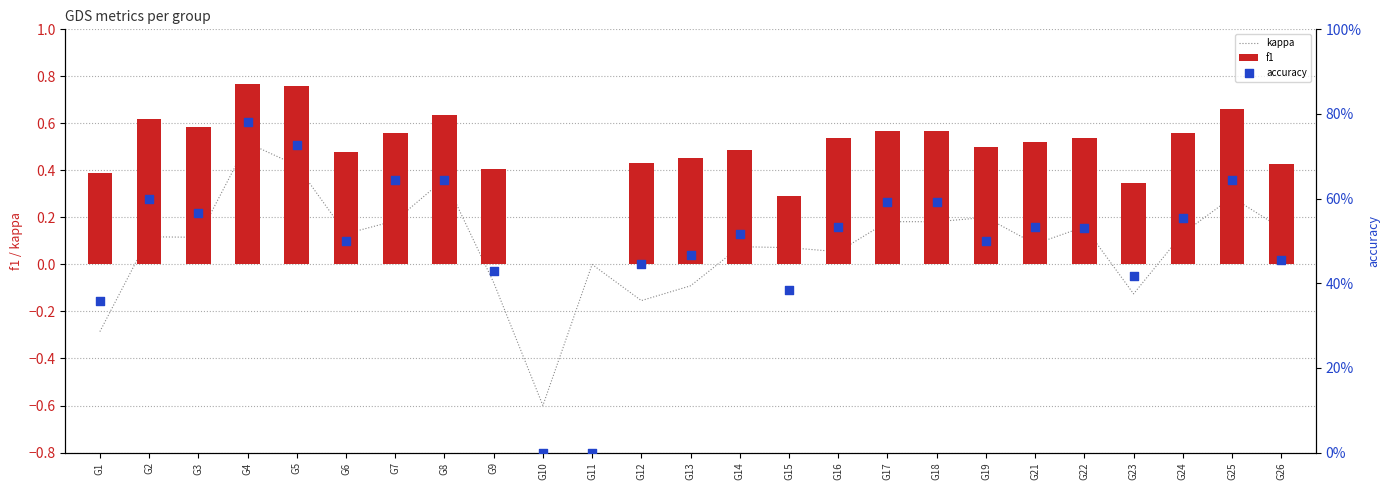

Which series has the largest total across all categories?

accuracy